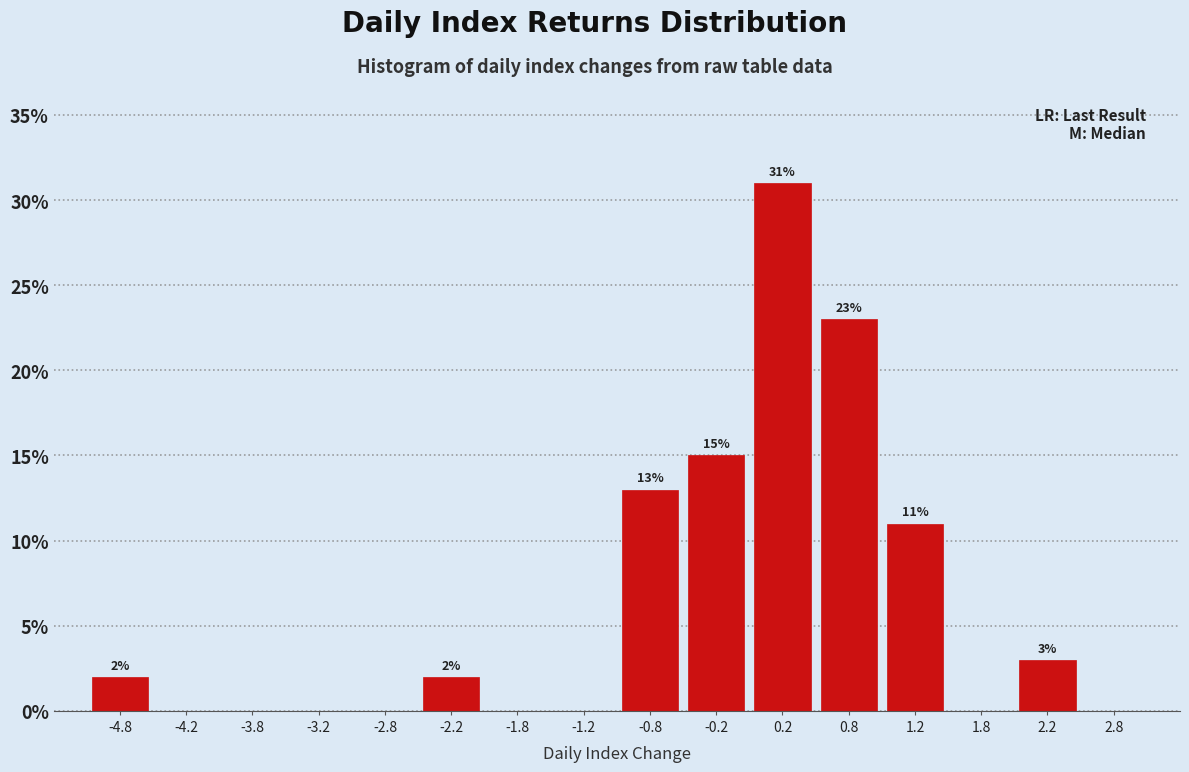

Which range on the x-axis has the tallest bar?

0.0 to 0.5